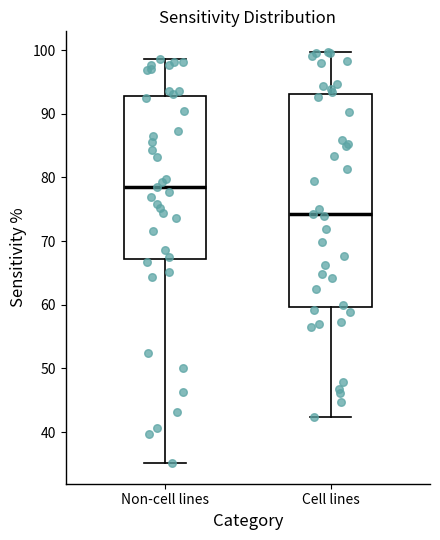

Reading left to right, transcribe this box plot: for each box, give where its median line is, the range the box spans, and where its two whiskers end, as read against the y-axis. The values are not printed on the chart, so give them approximately, as read against the axis.

Non-cell lines: median 78, box 67 to 93, whiskers 35 to 99
Cell lines: median 74, box 60 to 93, whiskers 42 to 100